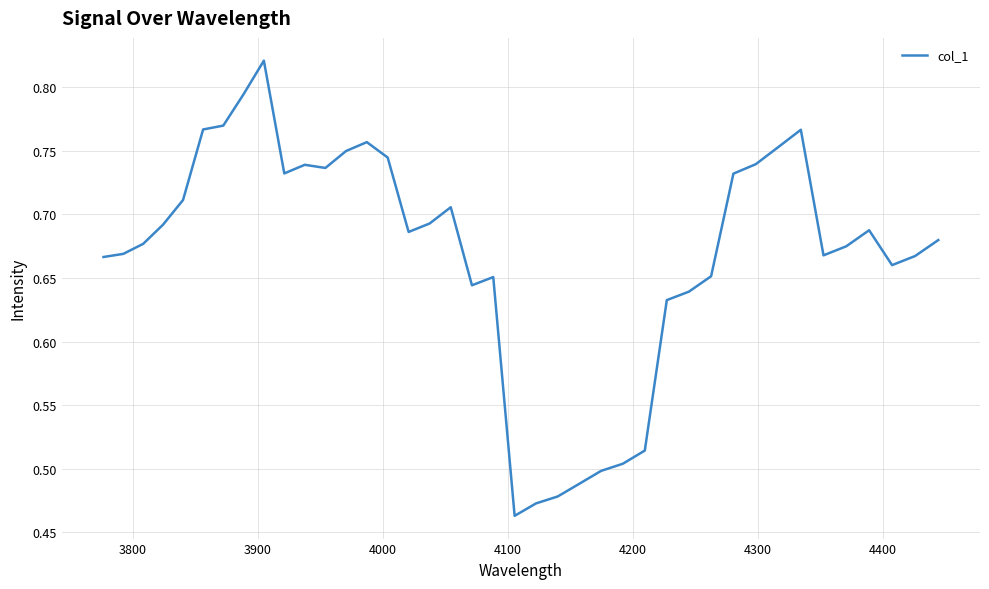

What is the difference between the maximum and minimum values?

0.4